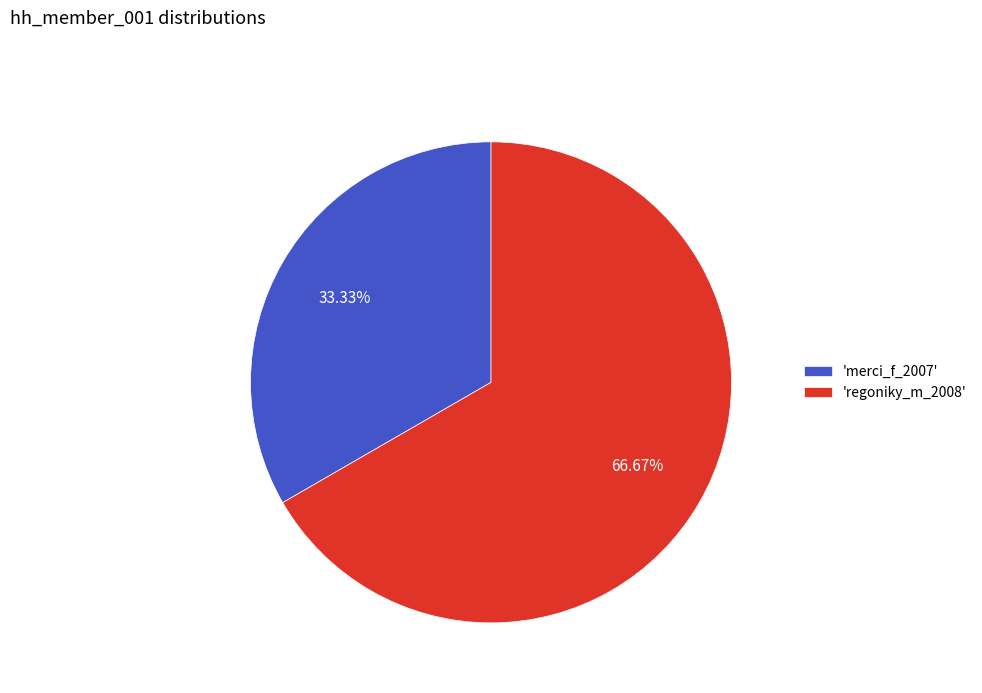

Which category has the smallest portion of the pie?

'merci_f_2007'